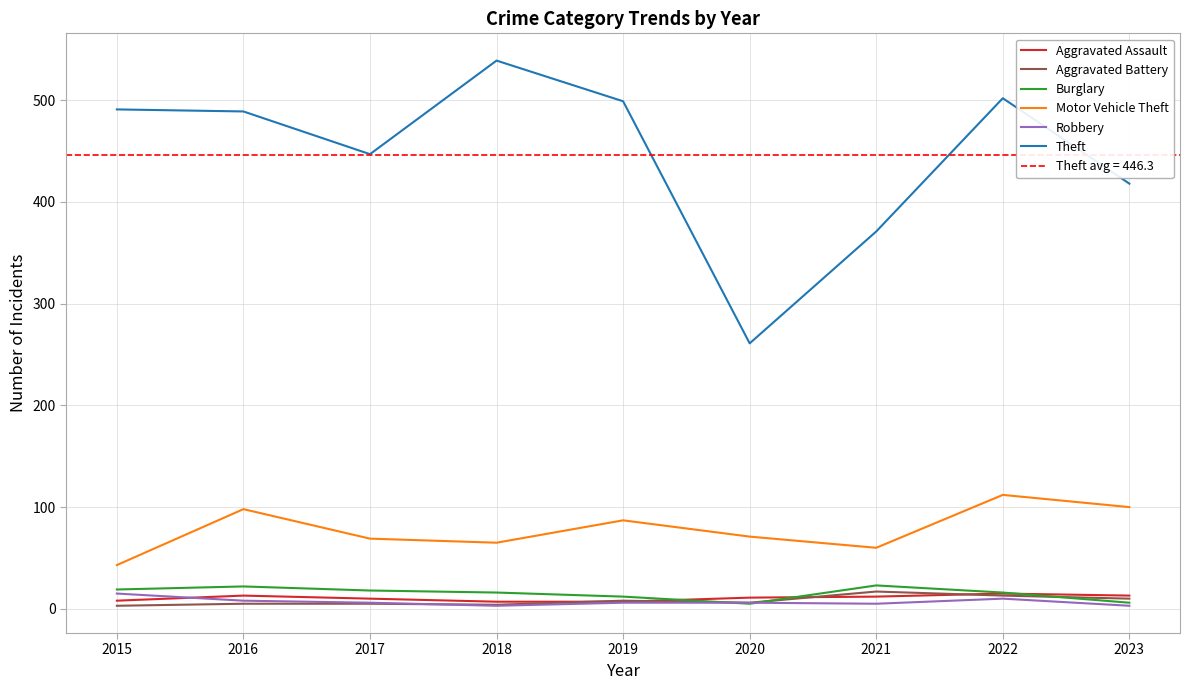

What is the value of the Aggravated Battery point at the 8th from the left?

13